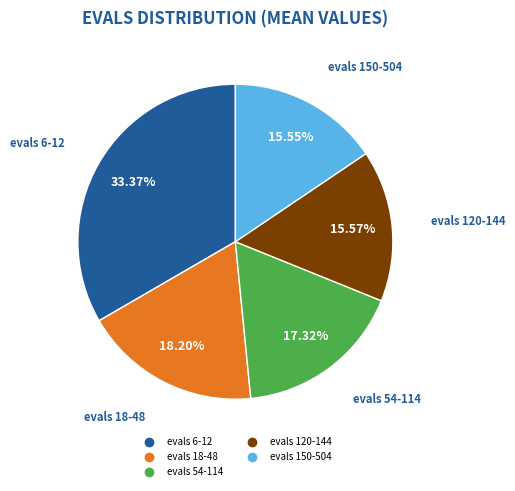

Is there any slice that represents more than half of the pie?

No